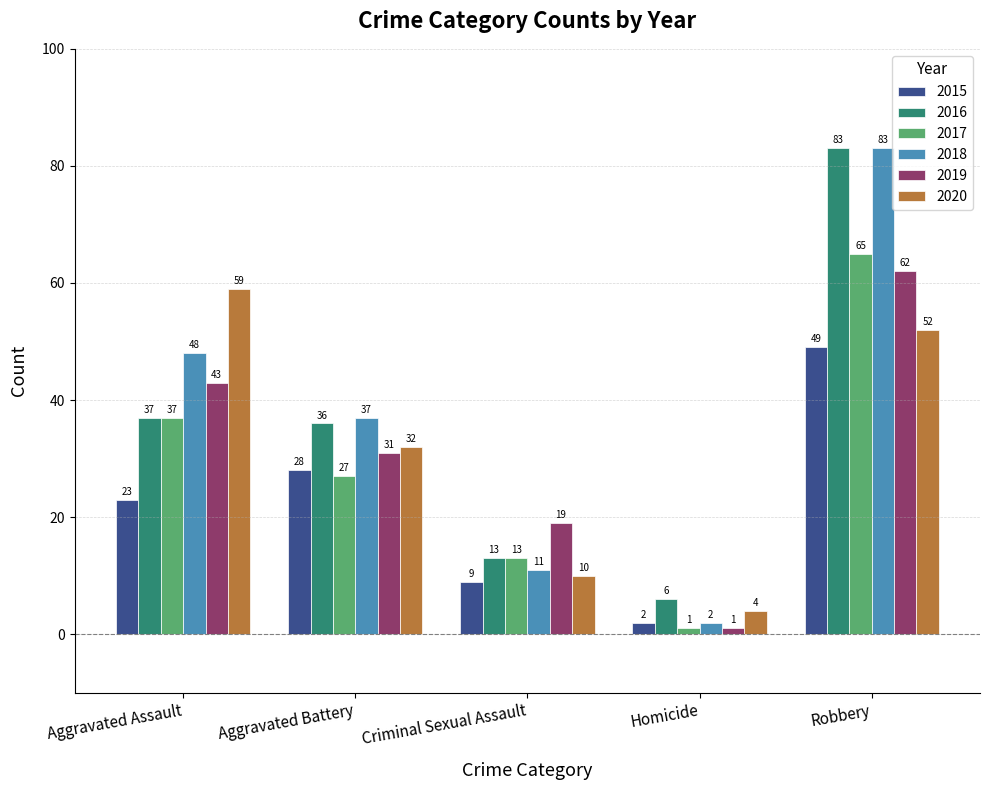

How many bars are there in total?

30